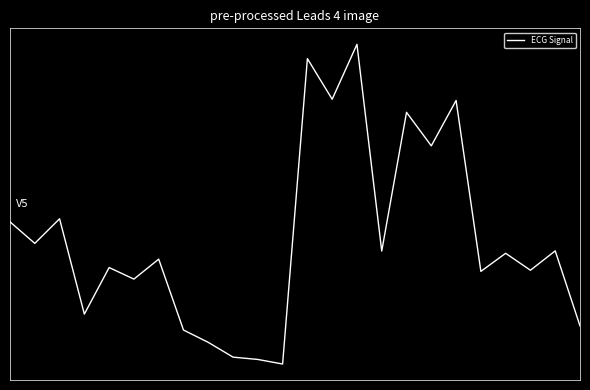

True or false: the data has more than 2 interior local peaks.

True